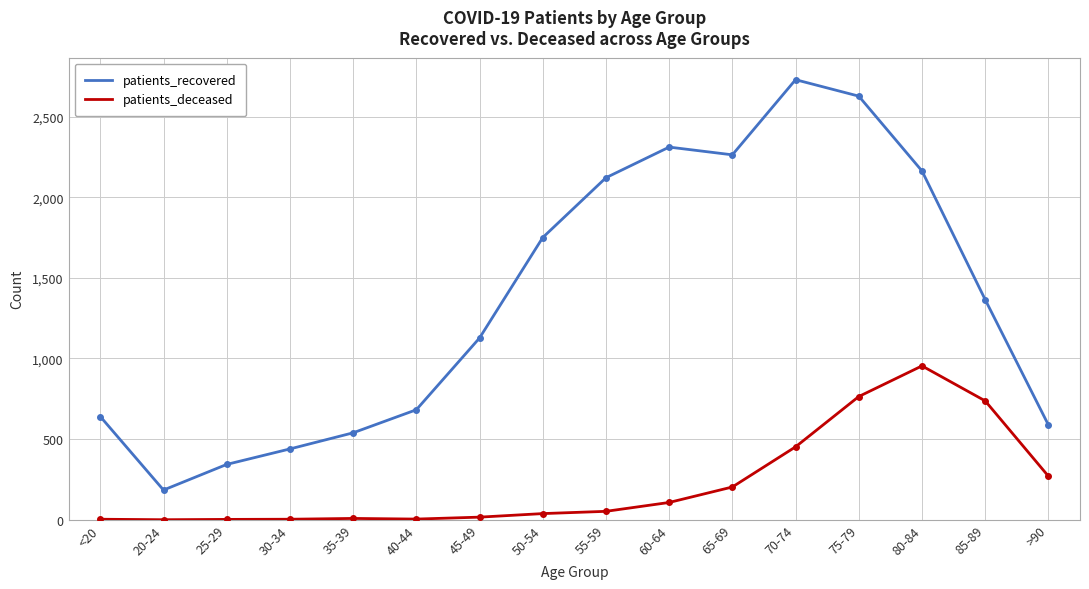

Which series has the widest spread of values?

patients_recovered